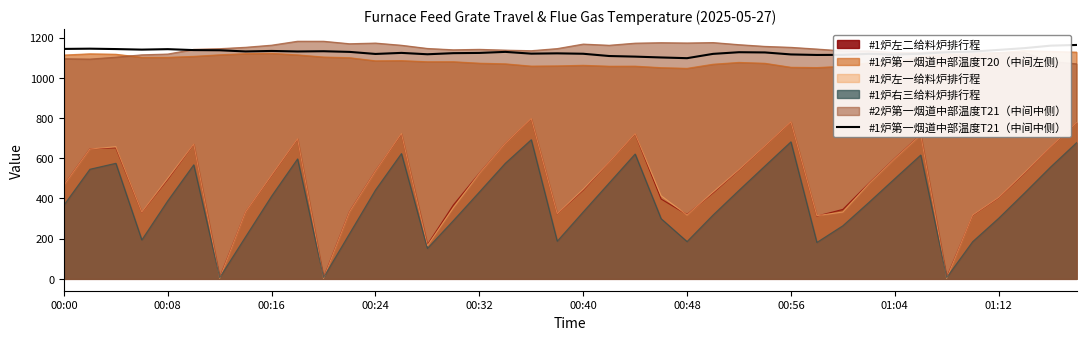

Approximately how many times larger is the value at 30 compared to 33?

1.0